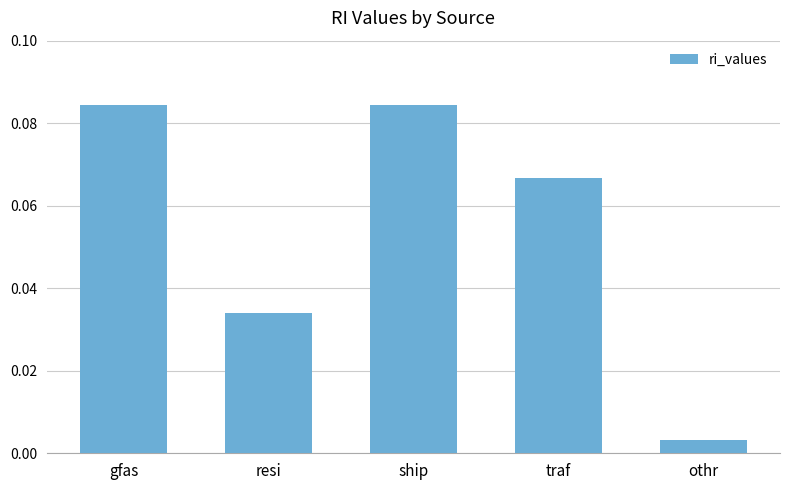

At which category does the chart reach its minimum across all series?

othr